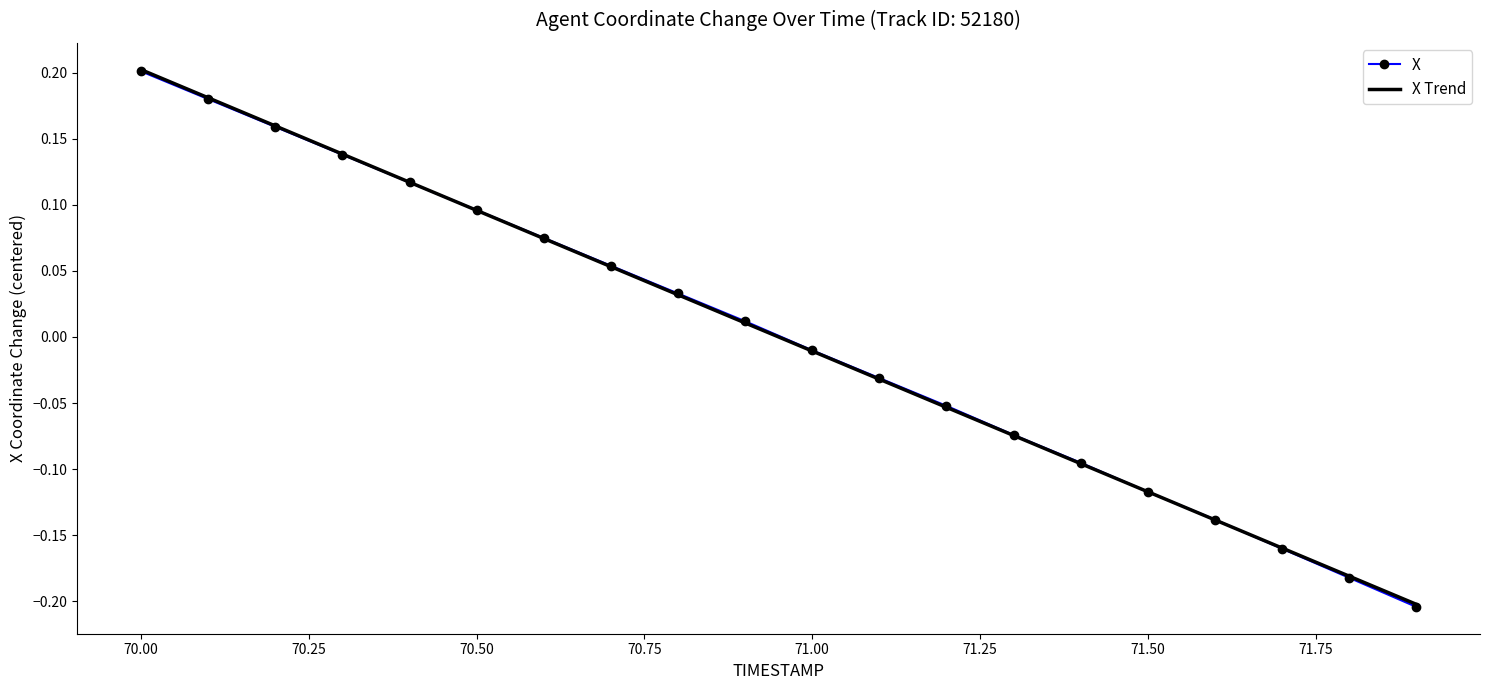

What are all the series names shown in the legend?

X, X Trend